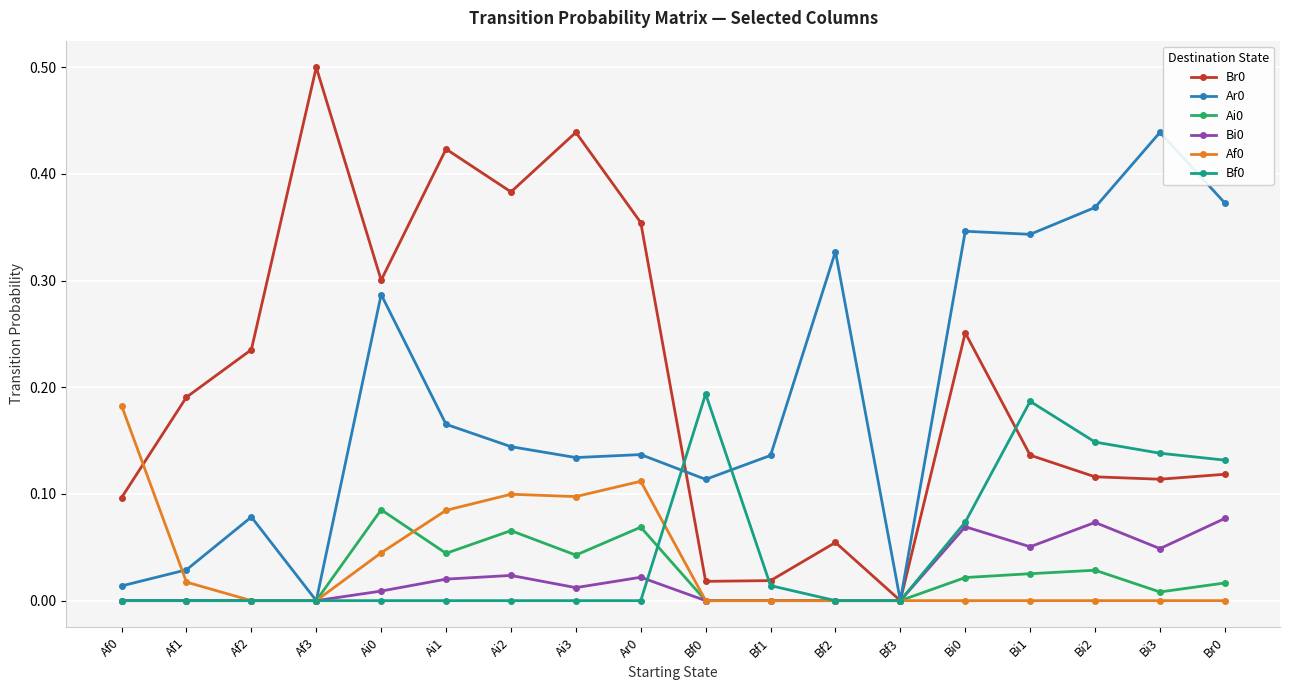

How many values in the Br0 series exceed 0?

17